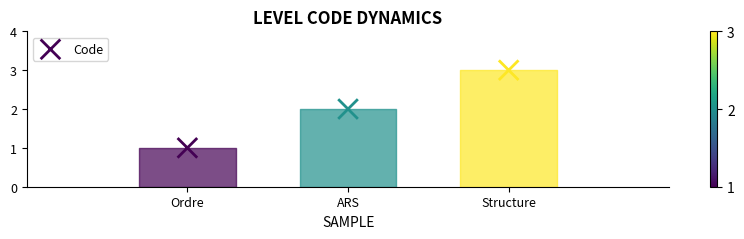

How many points are shown in the scatter plot?

3